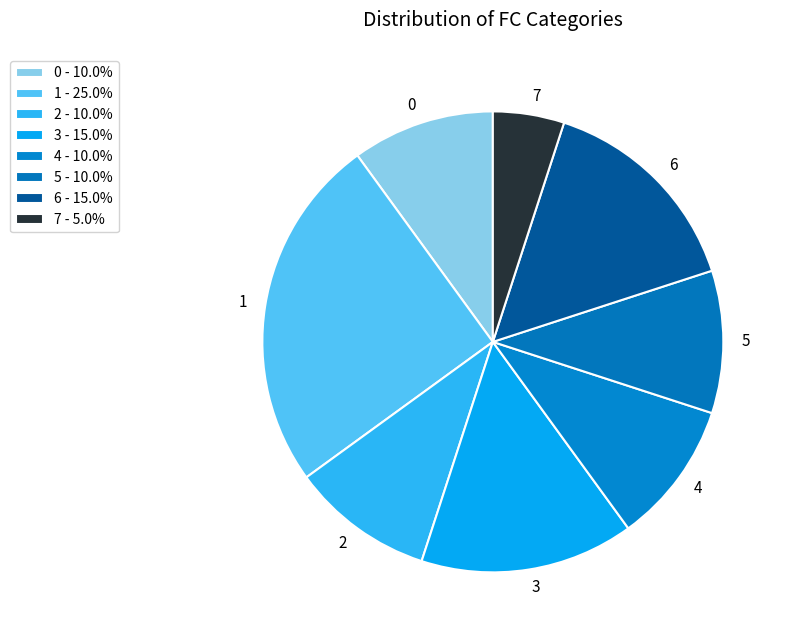

Do 4 and 3 together represent more than half of the pie?

No